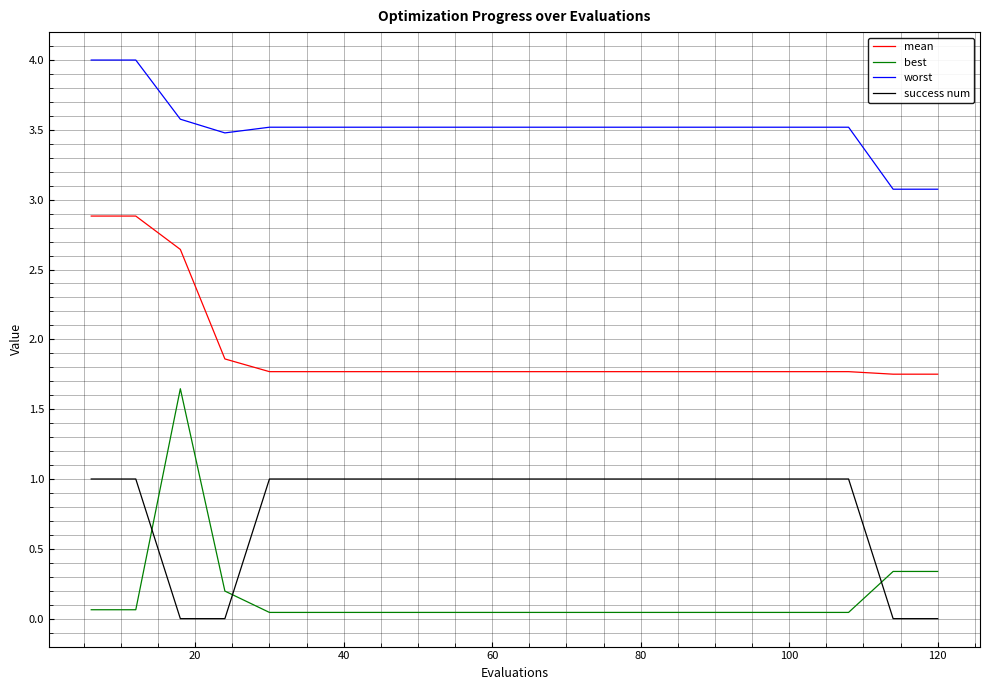

What is the average value of the mean series?

1.9